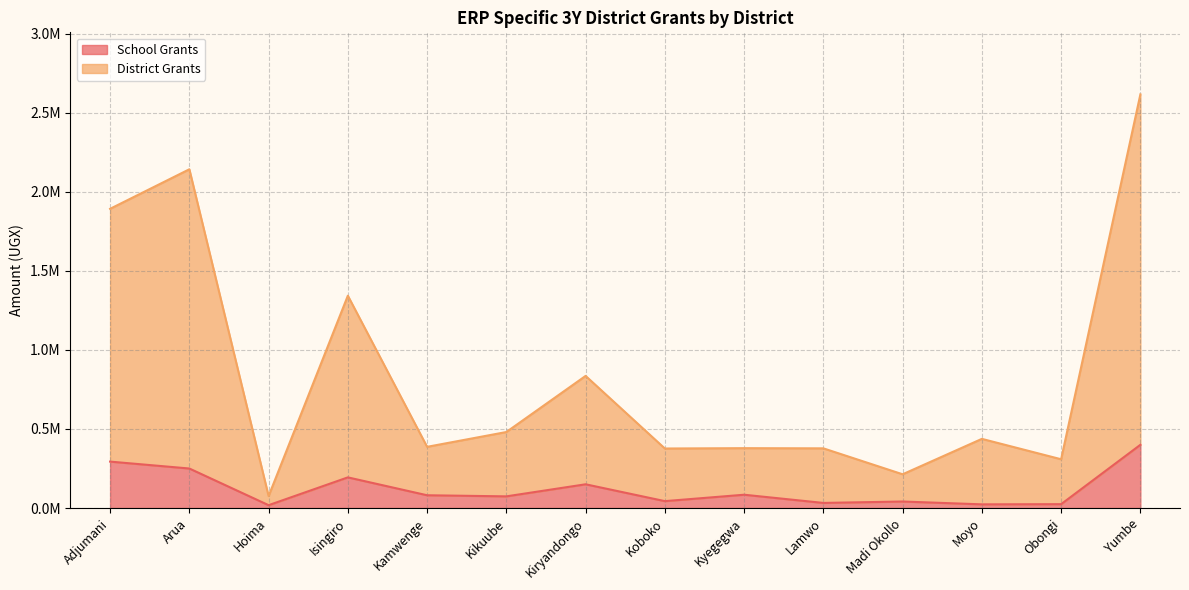

Does the chart have visible grid lines?

Yes